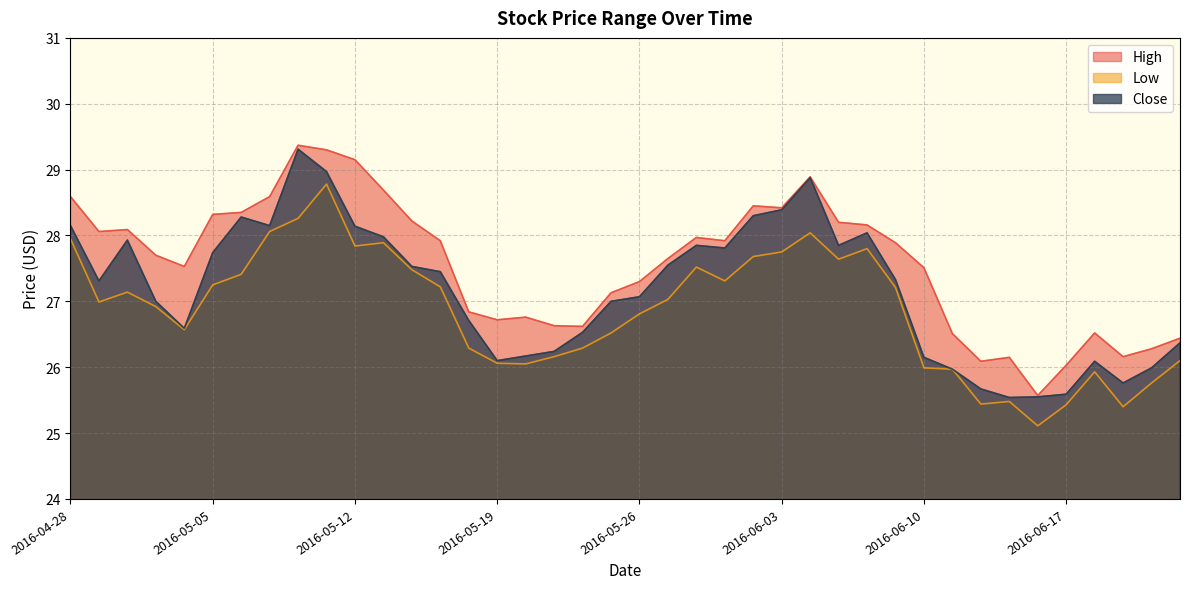

Rank the series at 2016-06-09 from lowest to highest value.

Low, Close, High